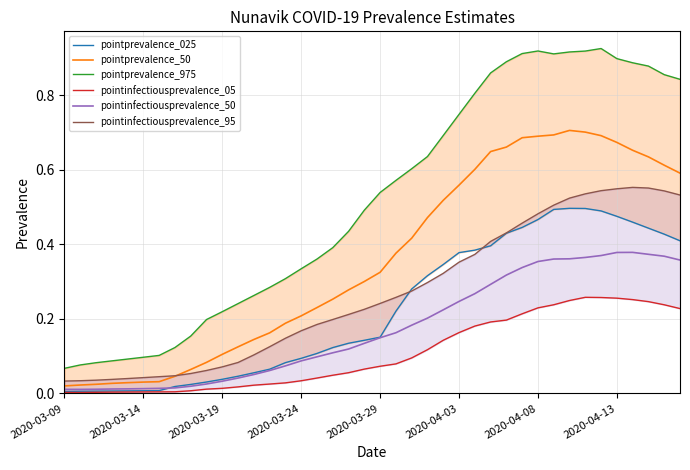

At which category is the sum across all series the highest?

34